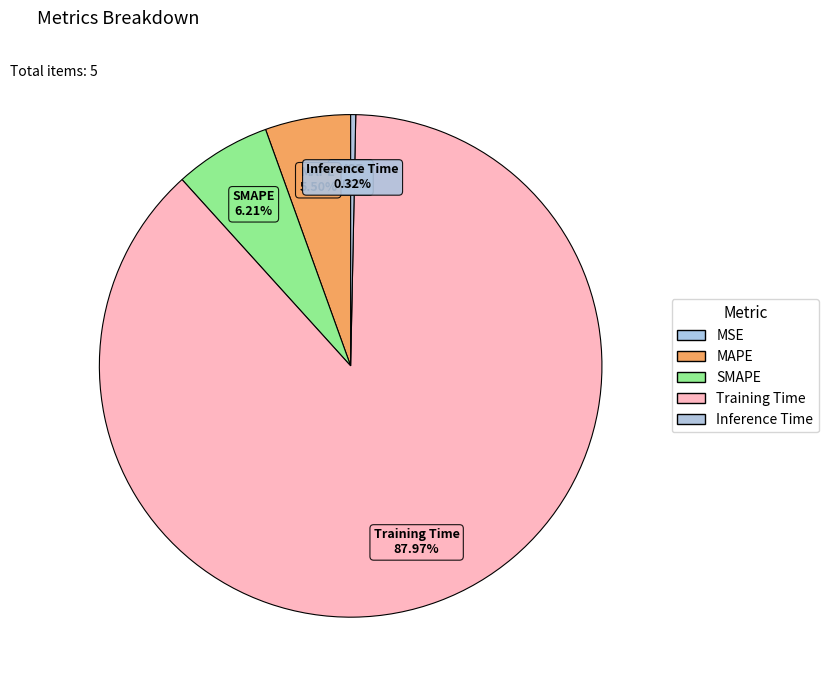

What is the largest slice in the pie chart?

Training Time